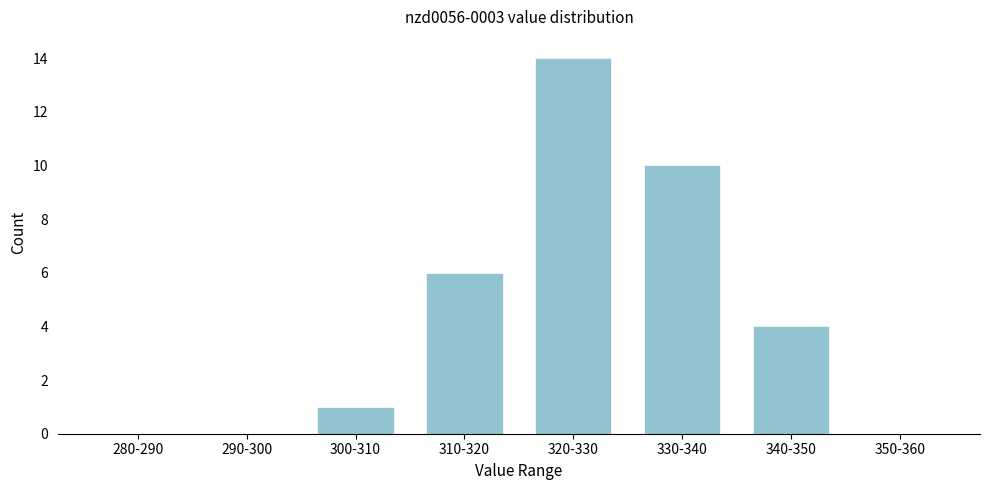

Reading left to right, what are all the values shown in this chart?

280-290=0	290-300=0	300-310=1	310-320=6	320-330=14	330-340=10	340-350=4	350-360=0